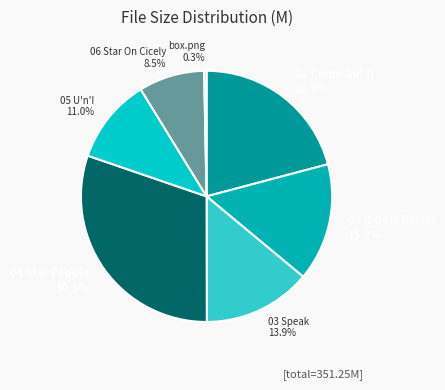

To the nearest percent, what percentage of the pie is 03 Speak?

14%